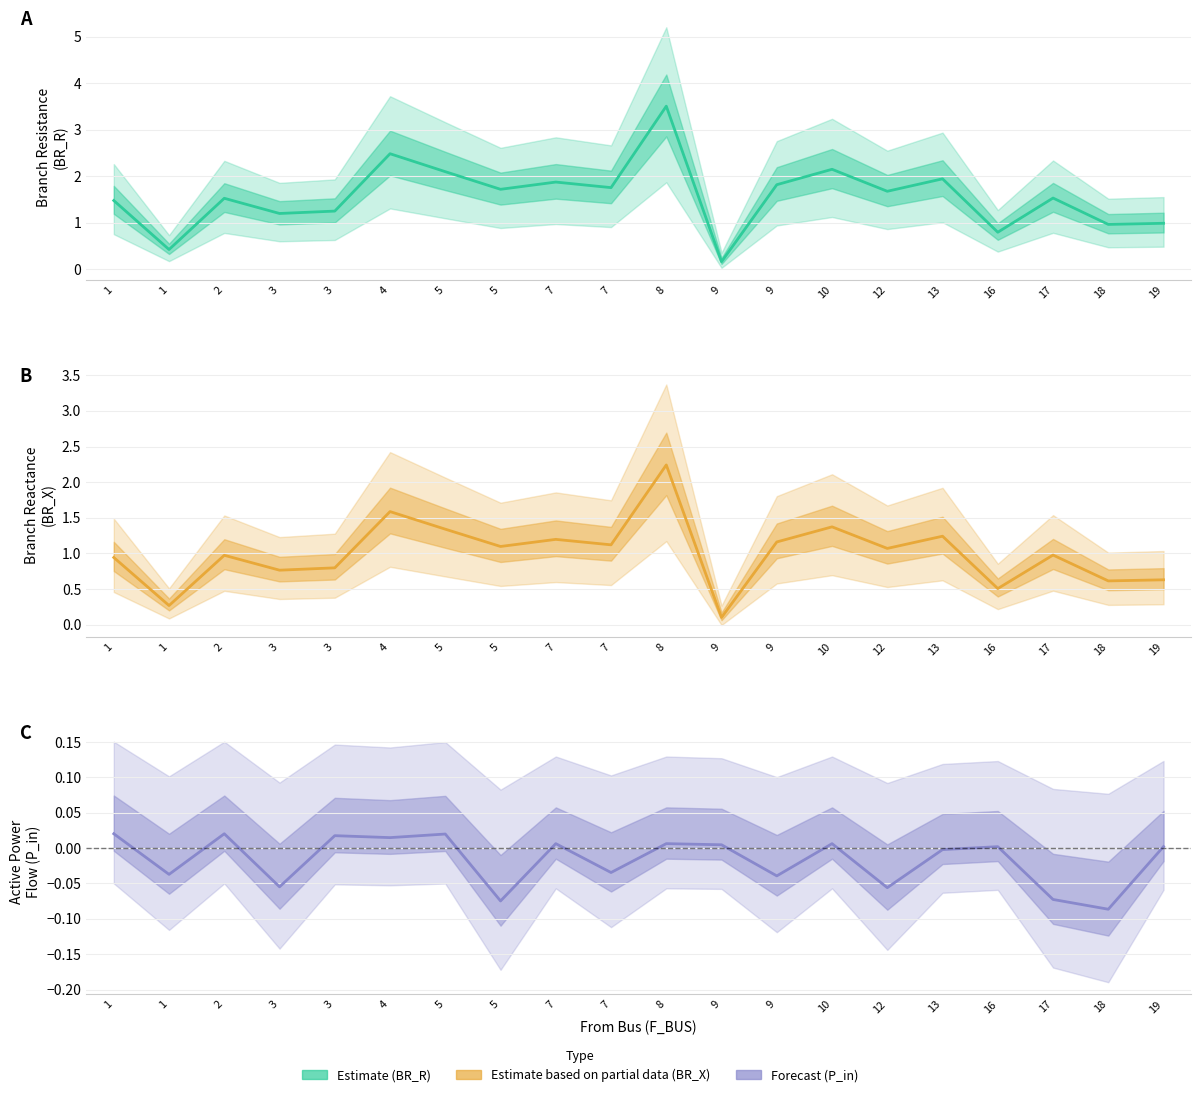

In BR_X (Reactance), how many points are higher than both neighbors (excluding endpoints)?

7